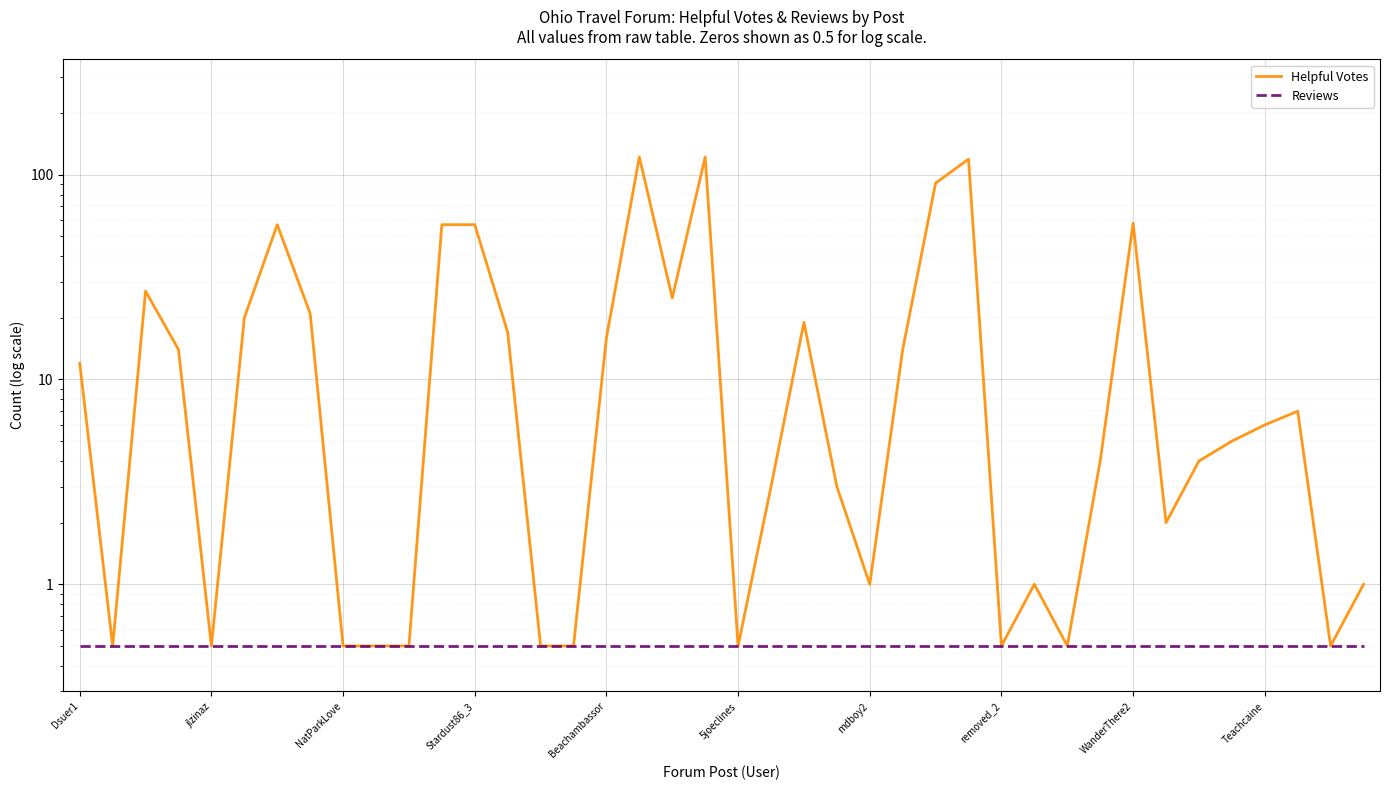

Between 34 and 39, which is larger?

34